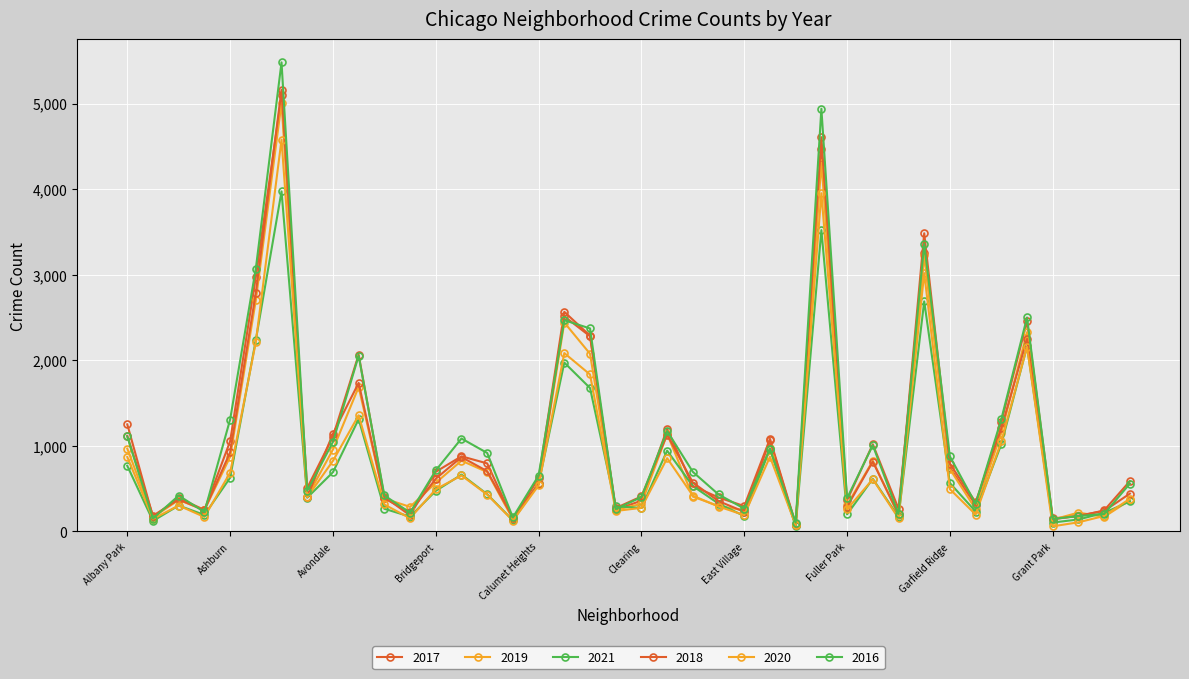

What is the label of the 1st point from the right?

Hermosa